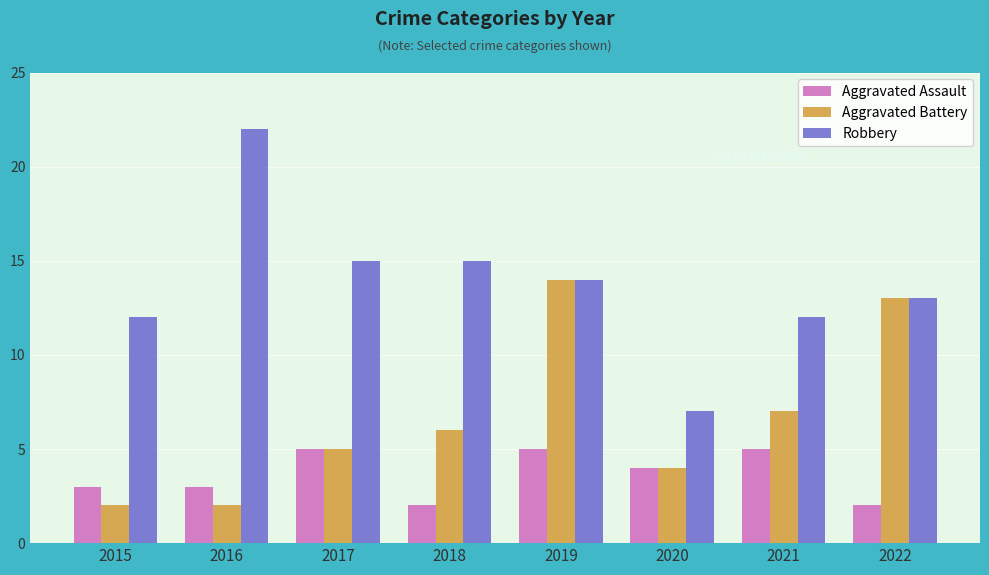

Is the value of Aggravated Assault at 2022 greater than the value of Robbery at 2018?

No